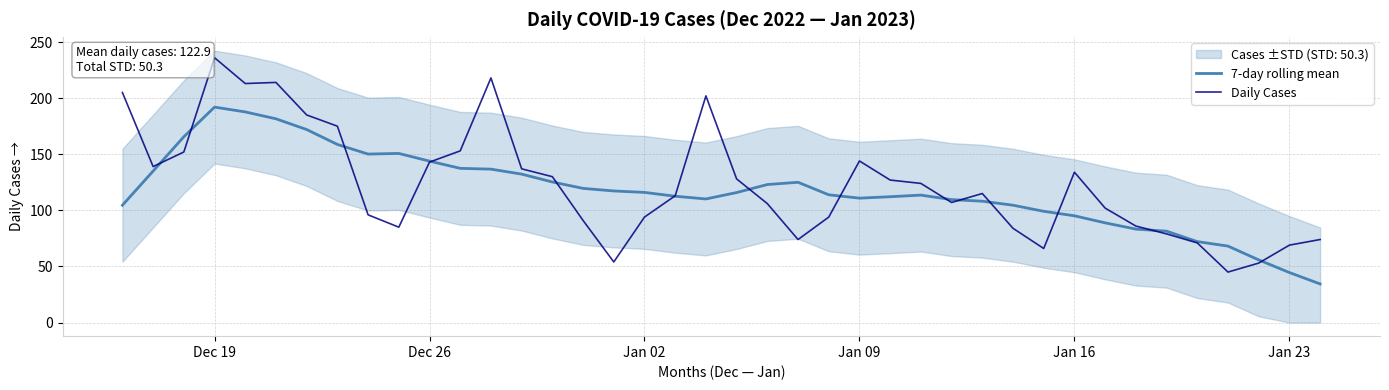

Which category has the highest value in the Daily Cases series?

Dec 19